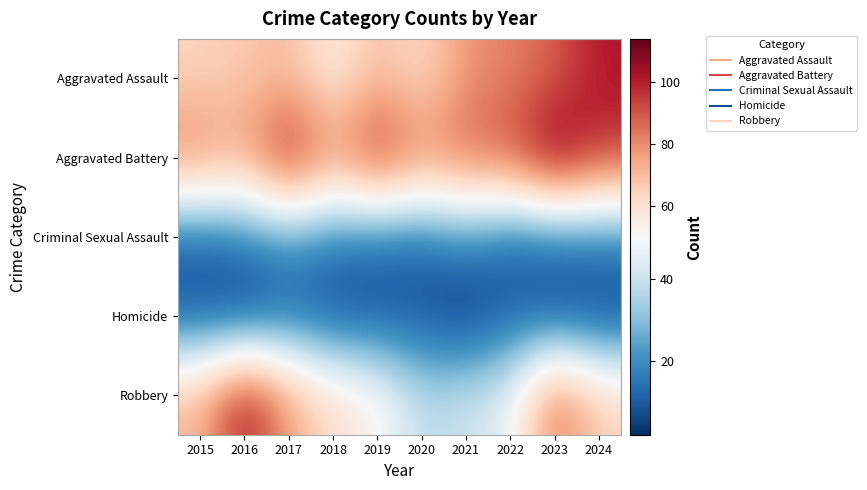

How many data points does each series have?

10